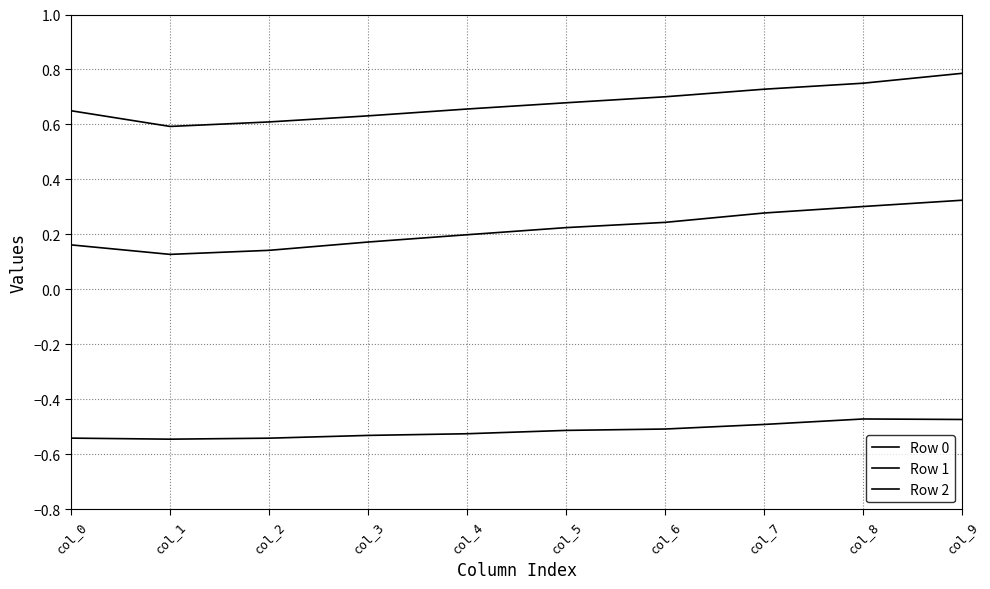

The Row 1 series shows 0.2 at col_1. True or false?

False